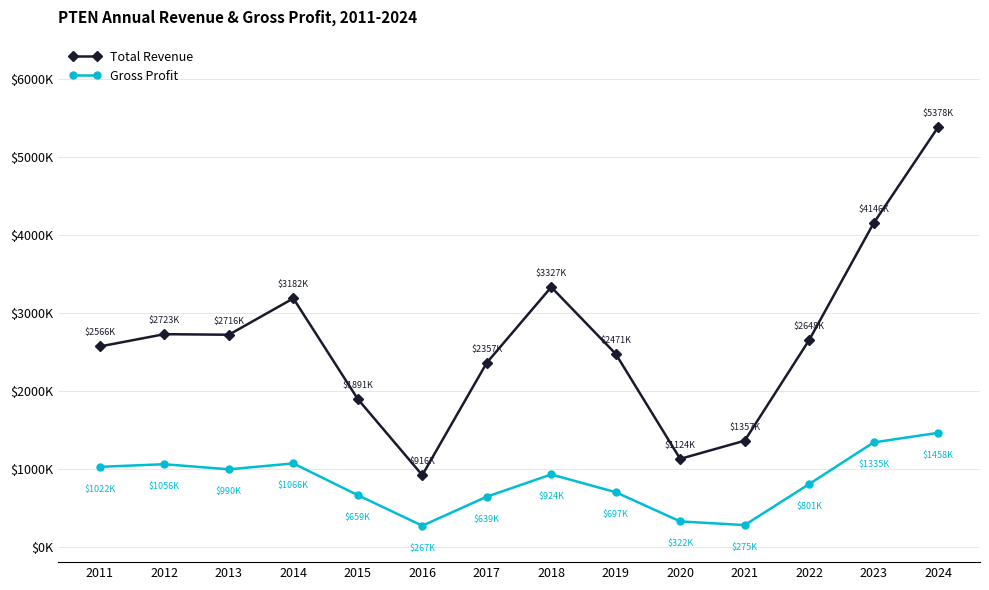

At which label does Total Revenue reach its minimum?

2016